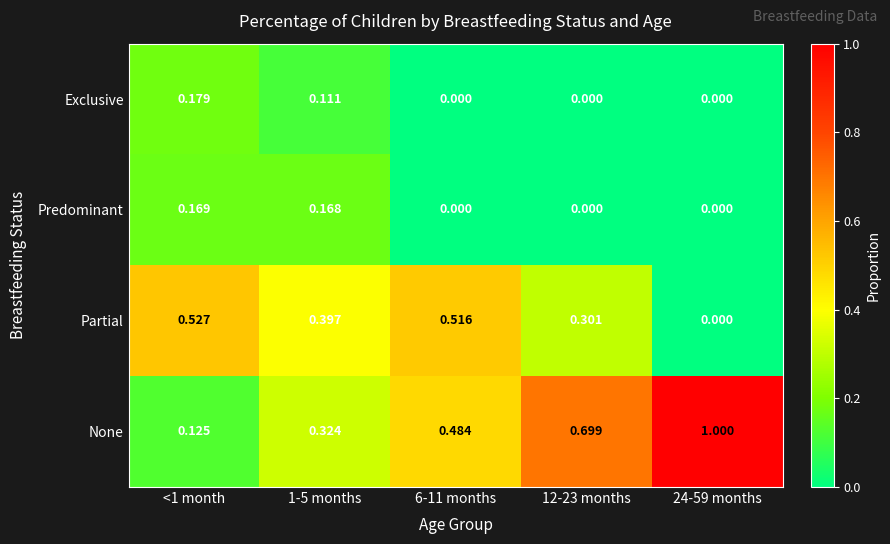

List the series in order of their peak value, highest first.

None, Partial, Exclusive, Predominant